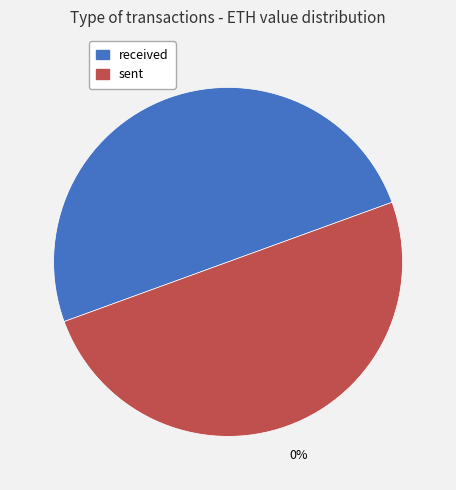

How many segments does this pie chart have?

2